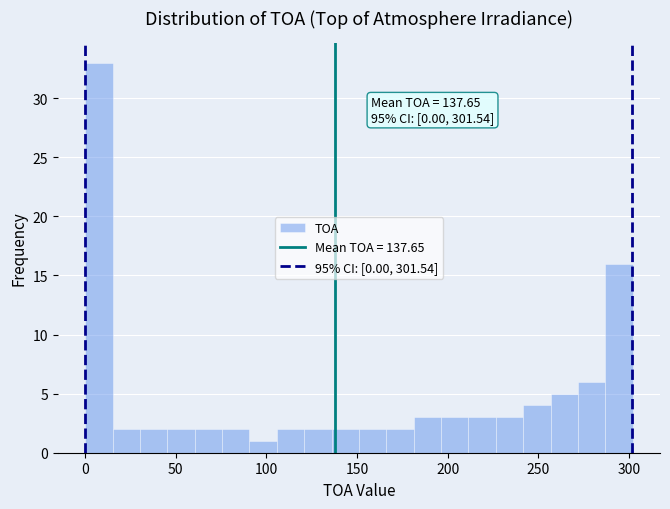

Around what value on the x-axis is the tallest bar? Give the approximate position of its centre, as read against the axis.

10